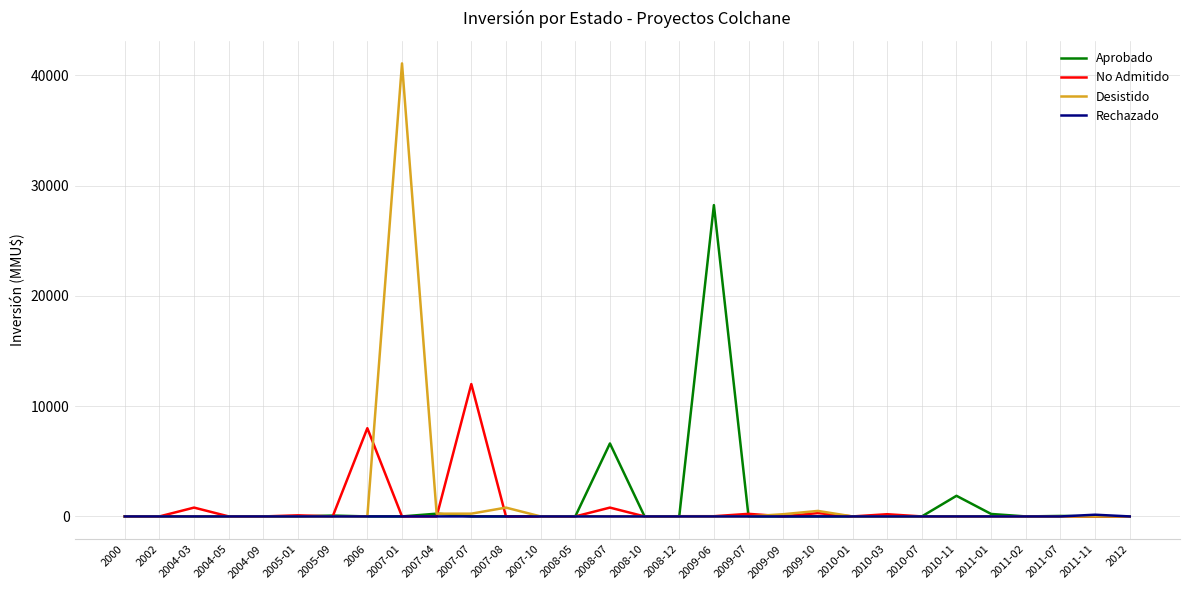

Is the value of Desistido at 2007-04 greater than the value of Aprobado at 2009-06?

No